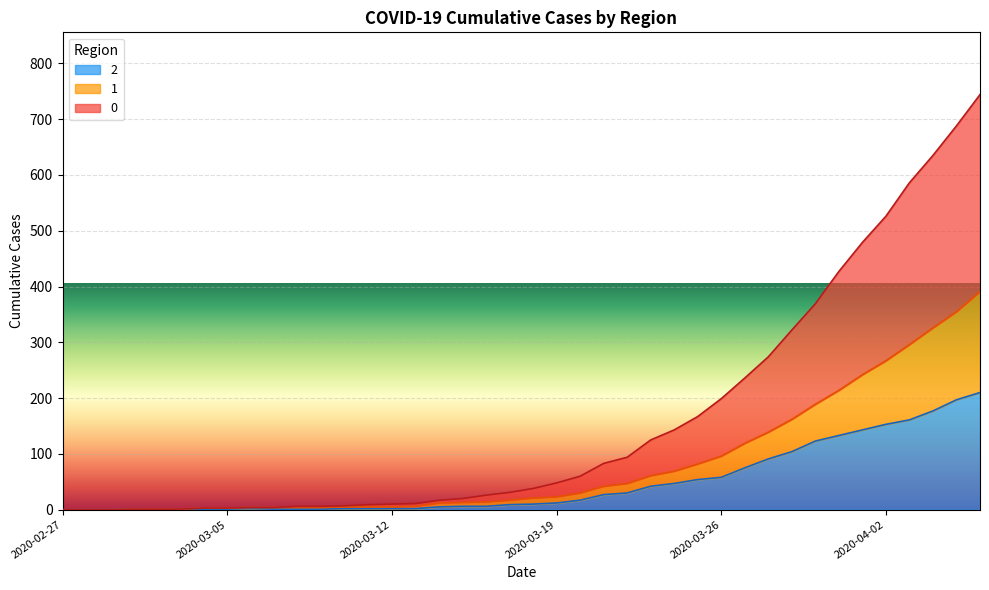

Count the number of data series in this chart.

3